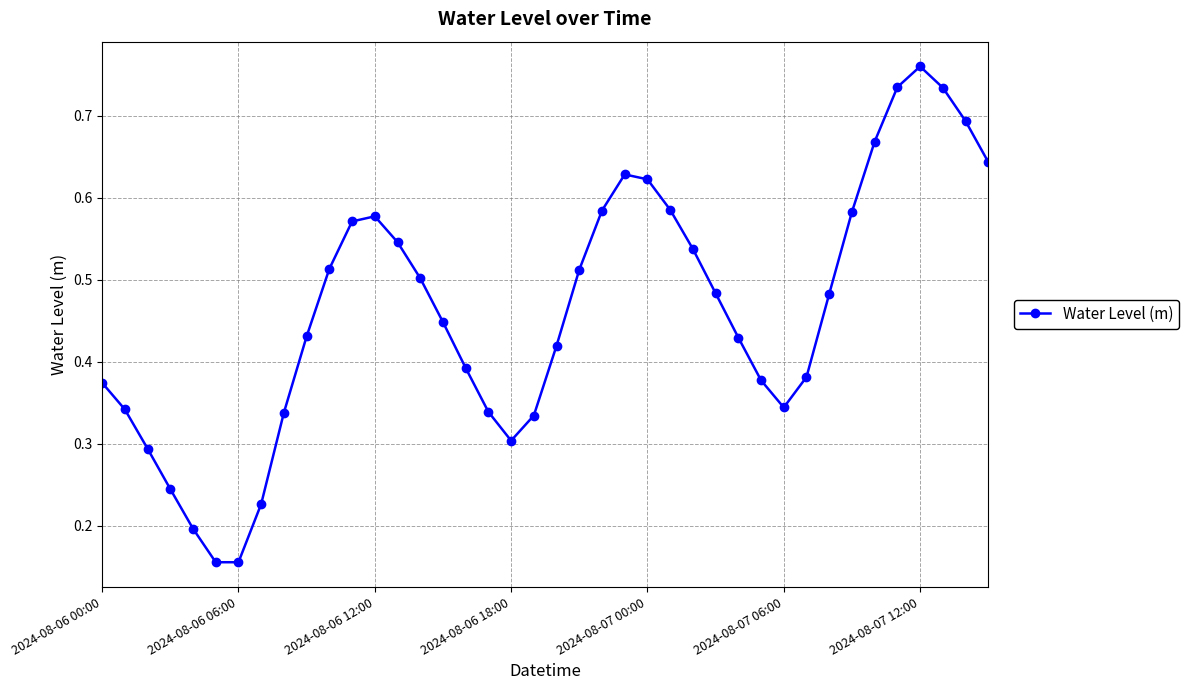

What is the sum of all values?

18.5